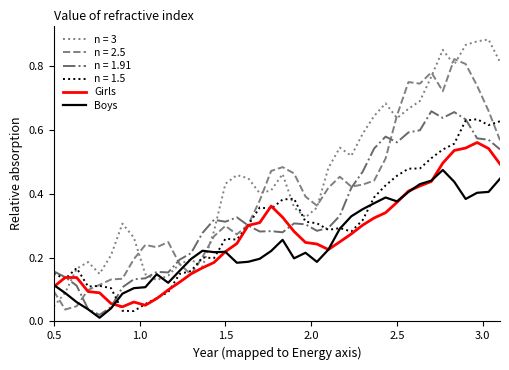

Which series has the largest range (max minus min)?

n = 3